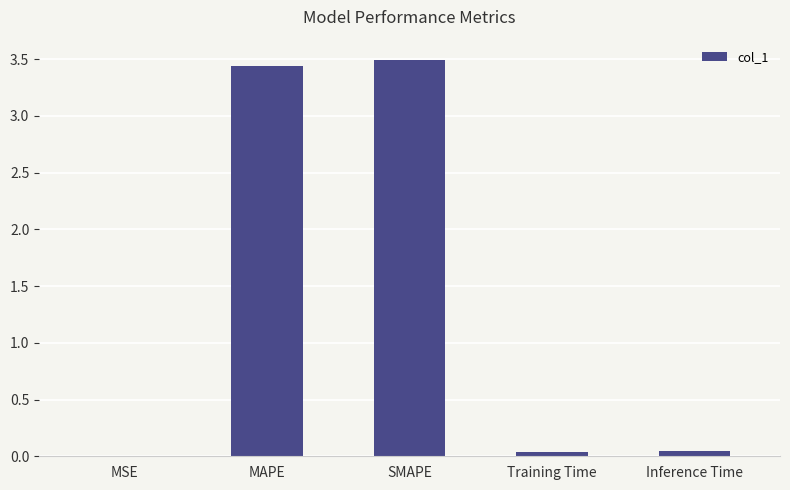

What is the change in value from MAPE to Training Time?

-3.4